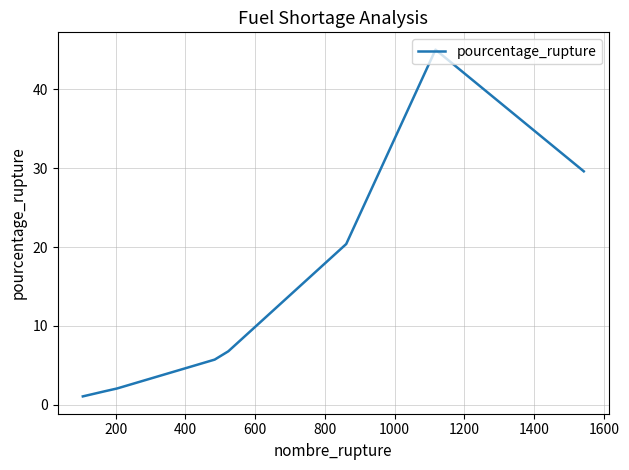

What is the difference between the maximum and minimum values?

43.9